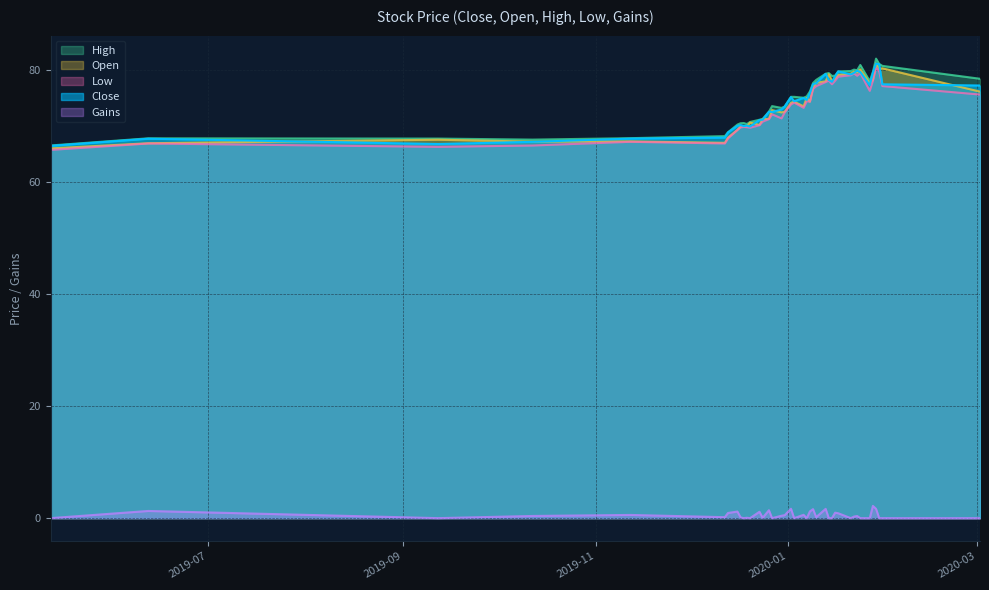

True or false: Open and Gains cross at least once.

False